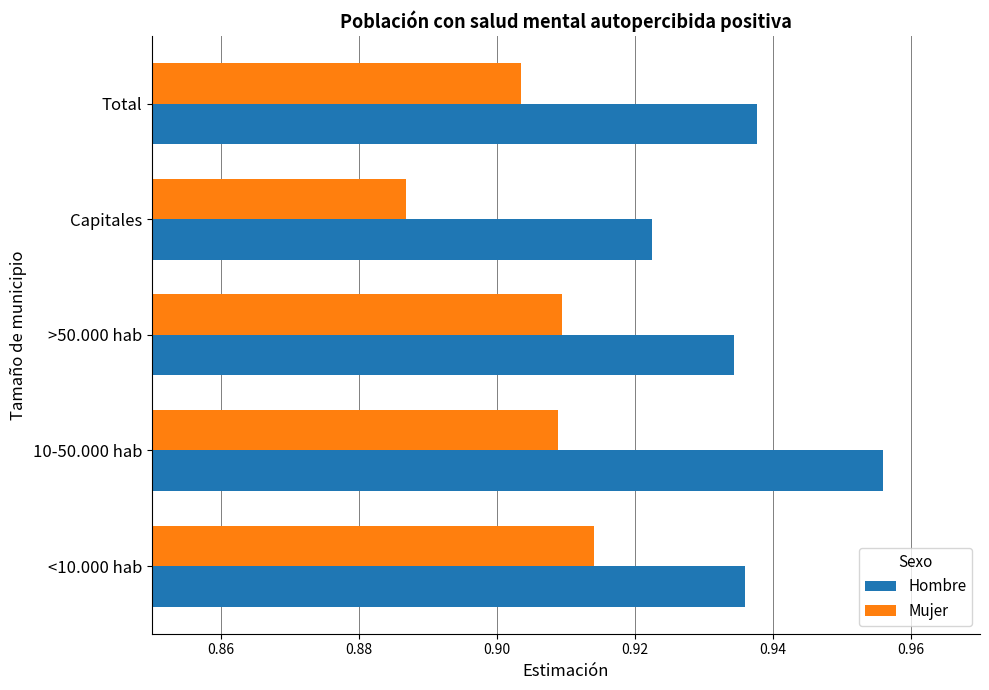

How many data points does each series have?

5